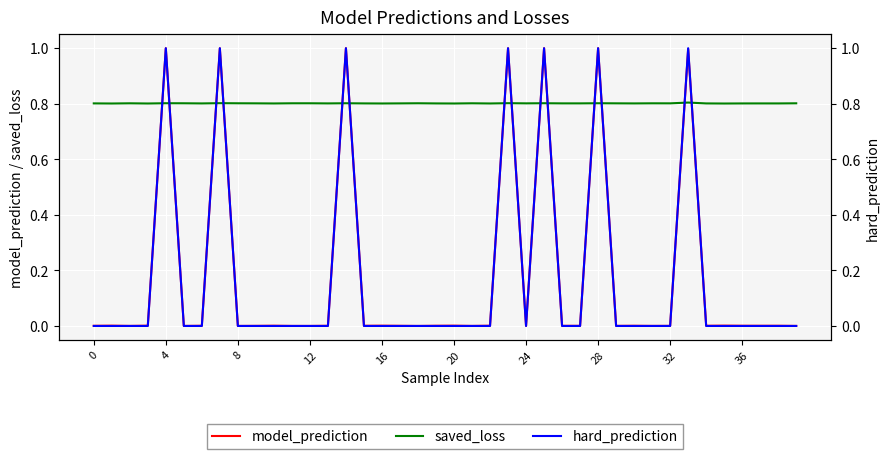

Which series has the largest total across all categories?

saved_loss